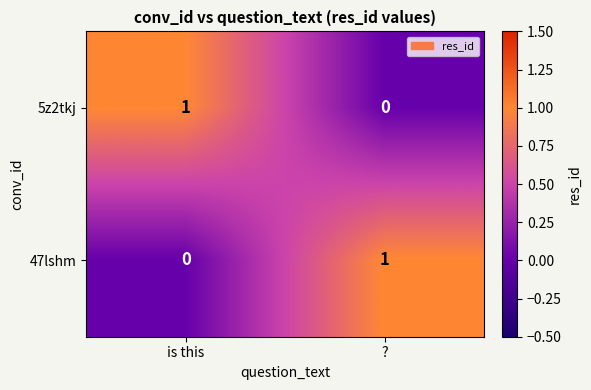

Which category has the lowest value in the 47lshm series?

is this